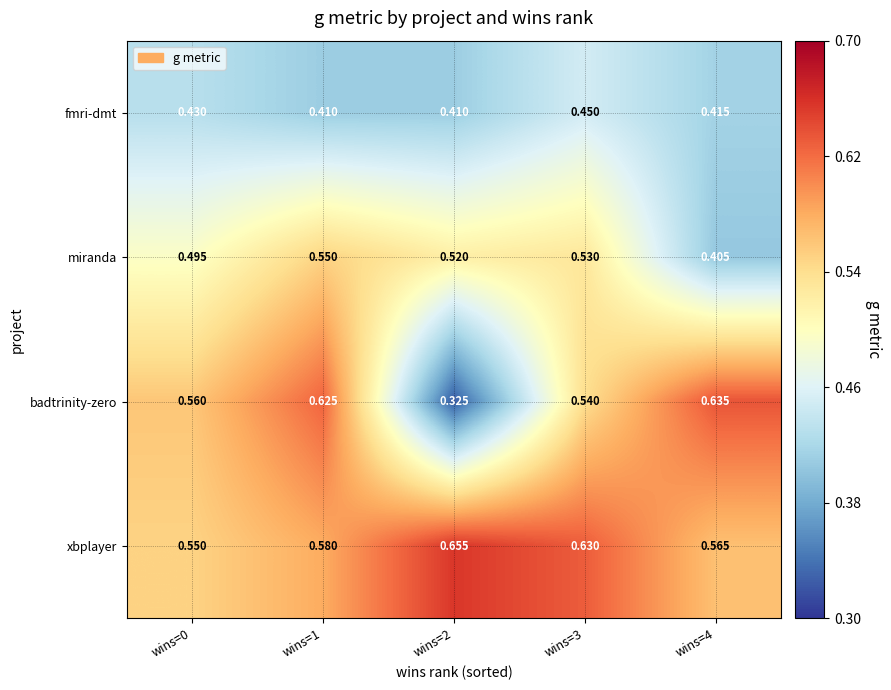

What is the difference between the second highest and second lowest values in the badtrinity-zero series?

0.1